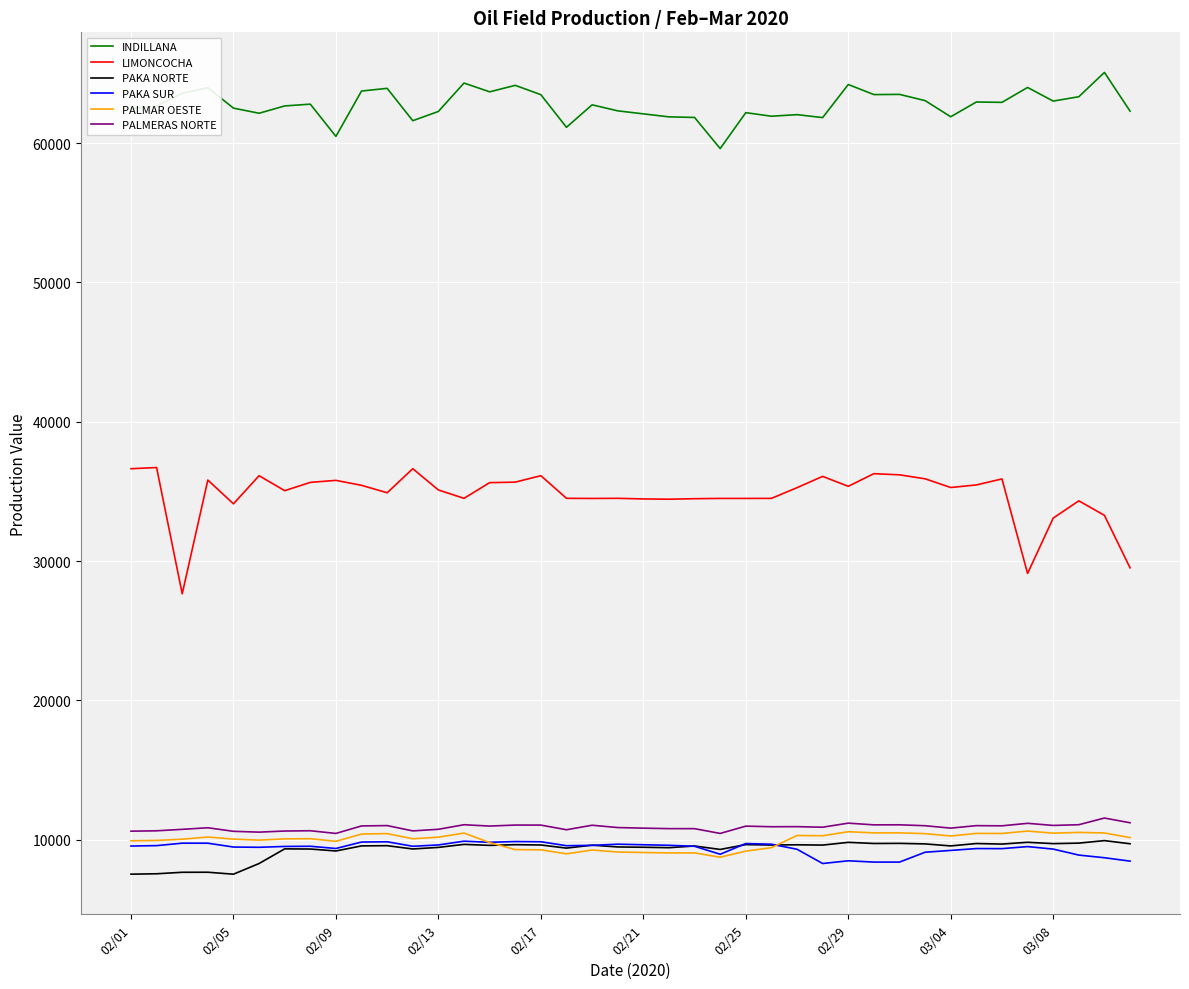

Which series has the largest total across all categories?

INDILLANA